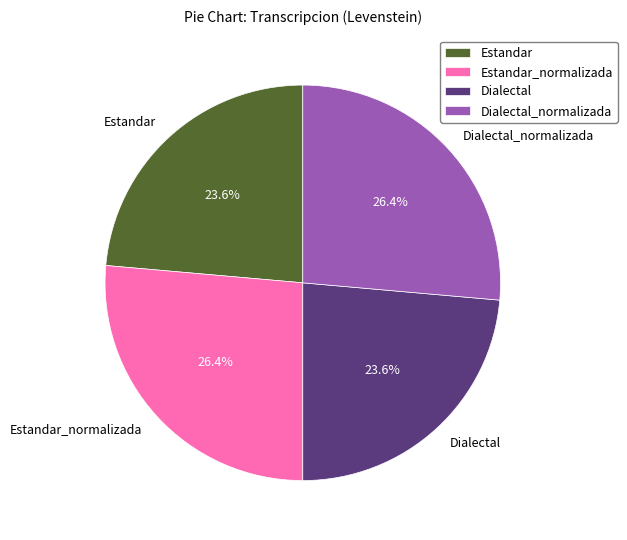

Does Estandar_normalizada represent more than half of the total?

No